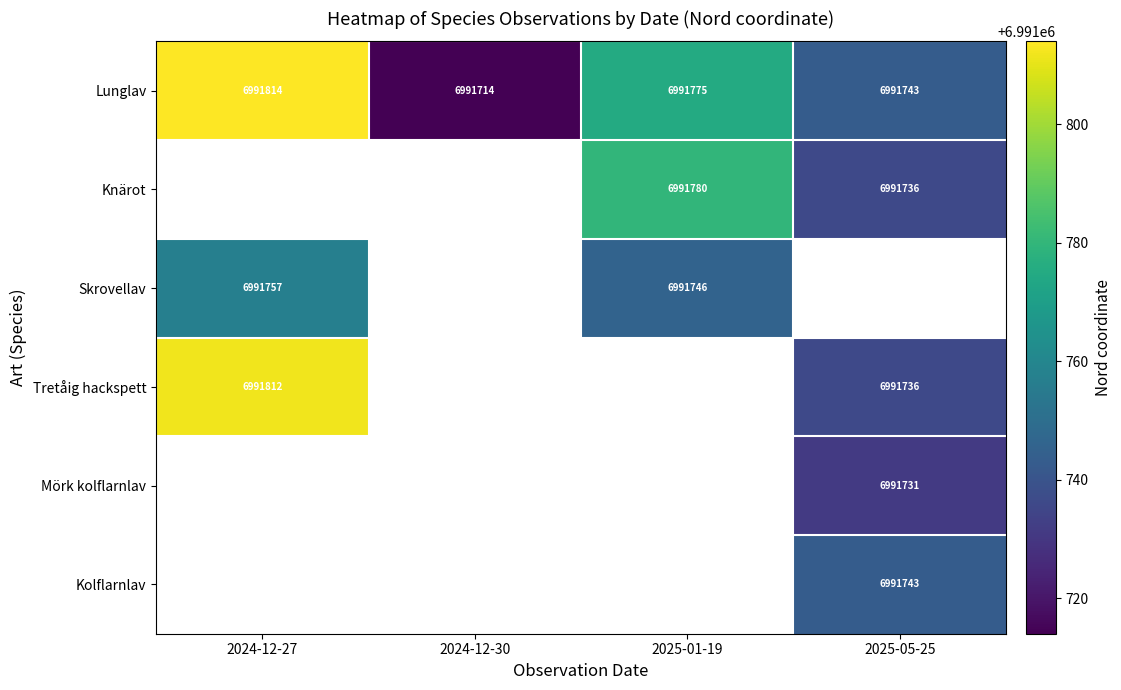

The value of Skrovellav at 2025-01-19 is 4804604. True or false?

False